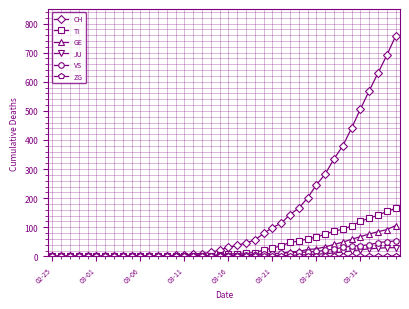

Which series has the largest total across all categories?

CH